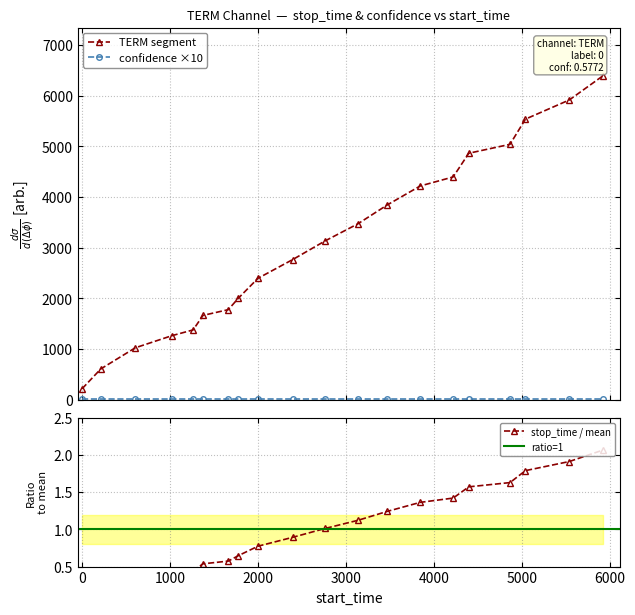

True or false: start_time has a value of 0.8 at 2000.

True